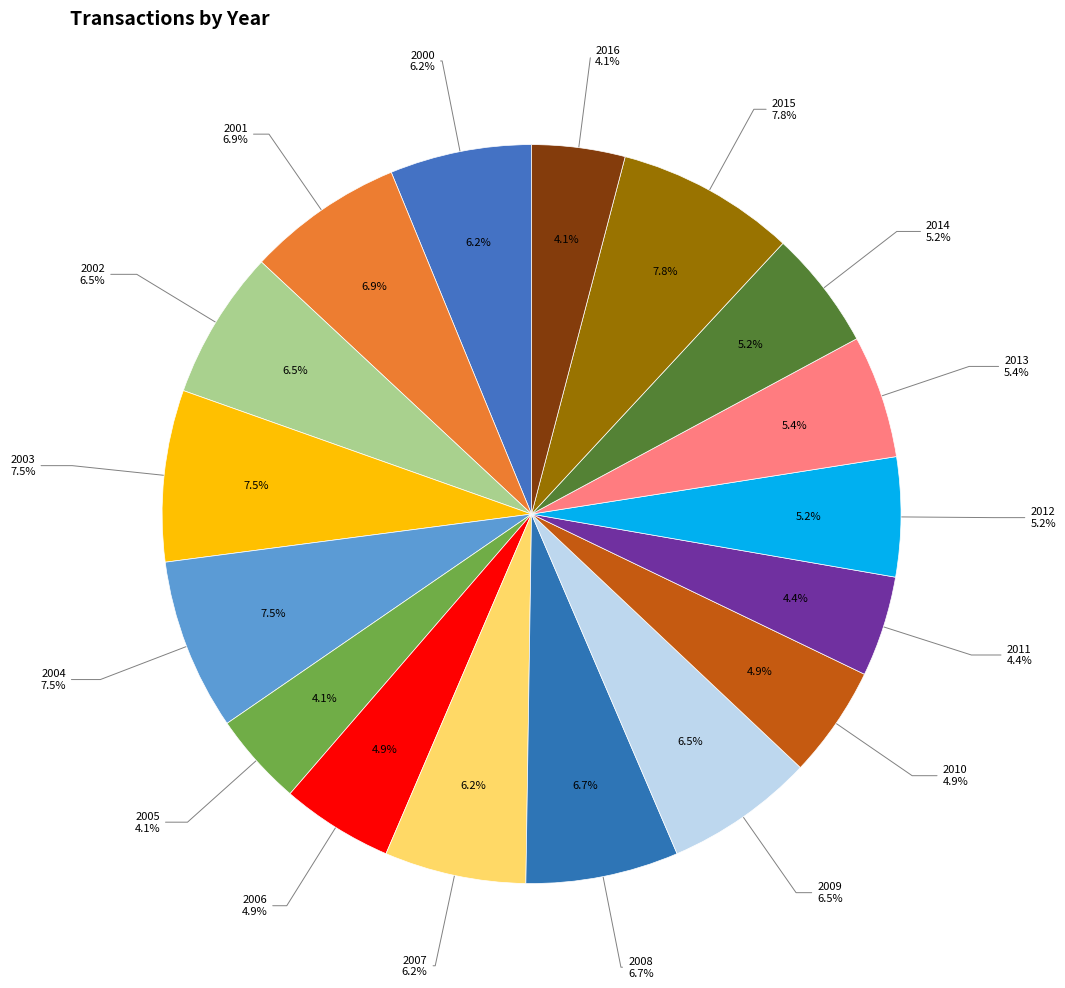

To the nearest percent, what is the difference between the largest and smallest slice percentages?

4%